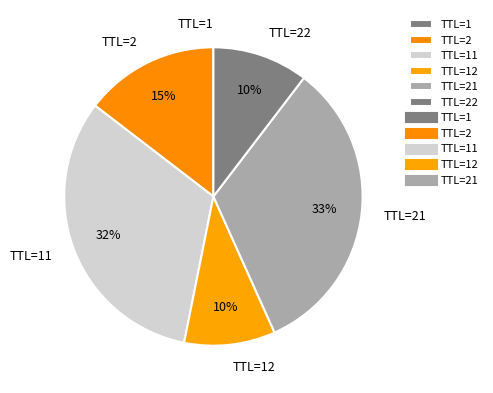

To the nearest percent, what is the average slice percentage?

17%